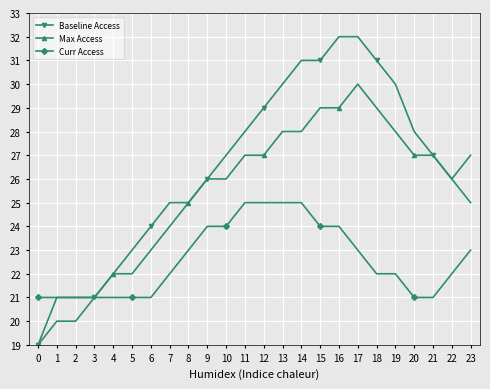

Reading left to right, extract all data points from this chart.

Baseline Access: 19	21	21	21	22	23	24	25	25	26	27	28	29	30	31	31	32	32	31	30	28	27	26	25
Max Access: 19	20	20	21	22	22	23	24	25	26	26	27	27	28	28	29	29	30	29	28	27	27	26	27
Curr Access: 21	21	21	21	21	21	21	22	23	24	24	25	25	25	25	24	24	23	22	22	21	21	22	23